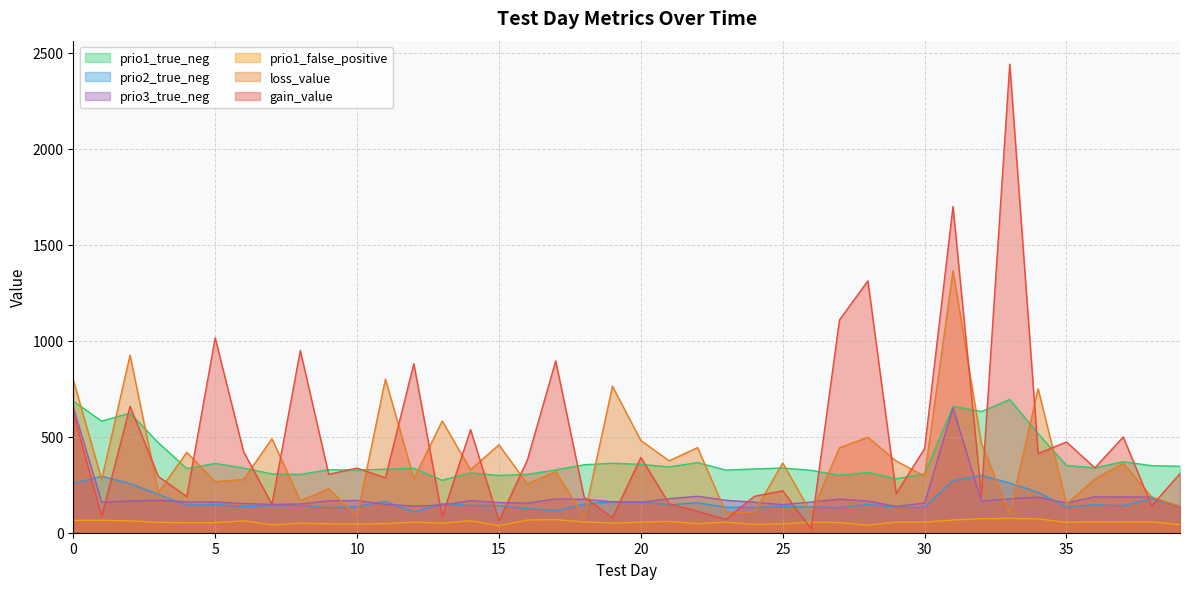

Is the value of loss_value at 33 greater than the value of gain_value at 36?

No